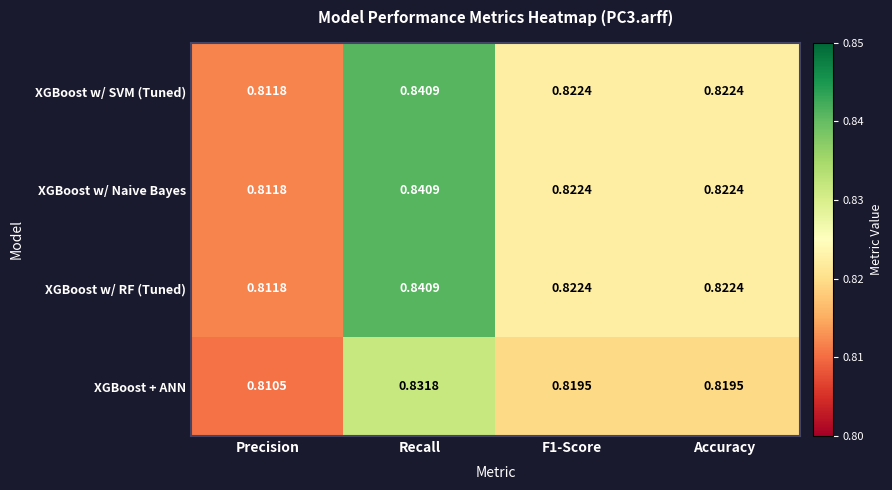

Which category has the highest value across all series?

Recall